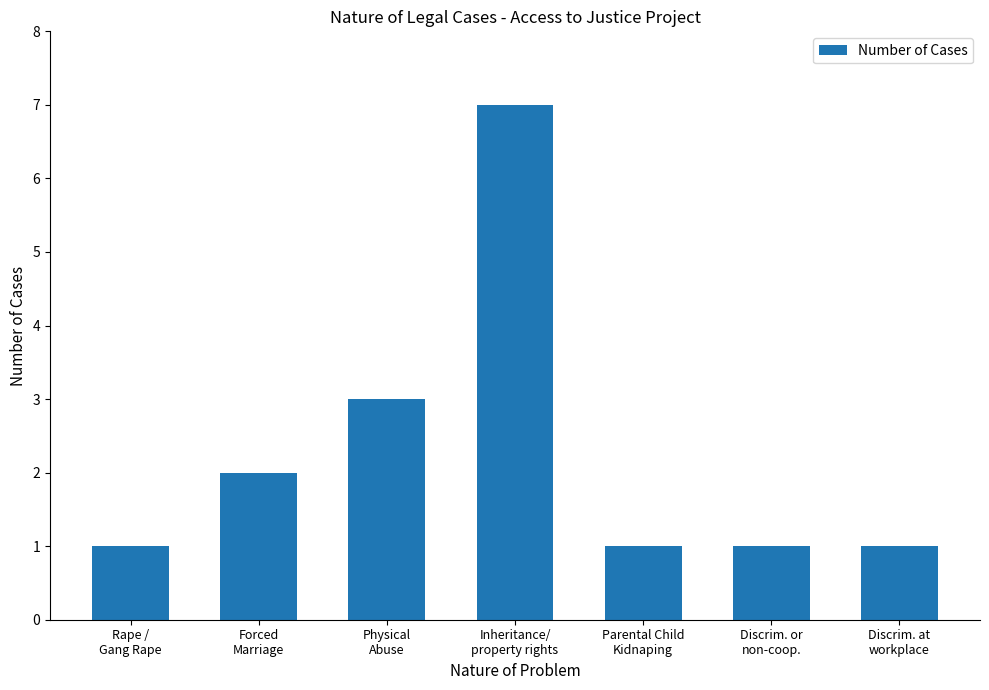

Does the chart contain stacked bars?

No